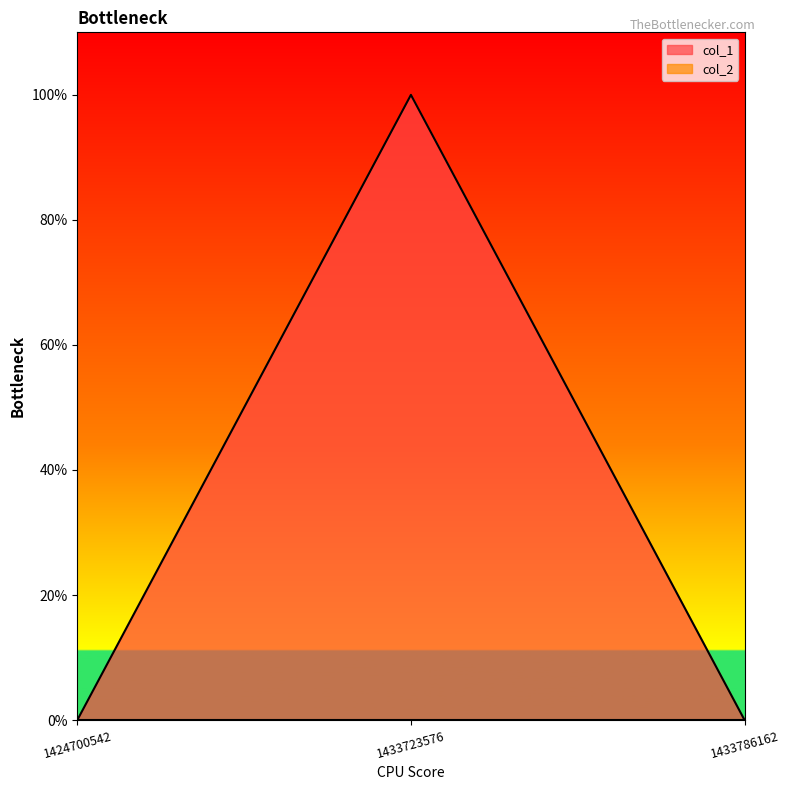

Rank the categories by value from lowest to highest.

1424700542, 1433786162, 1433723576